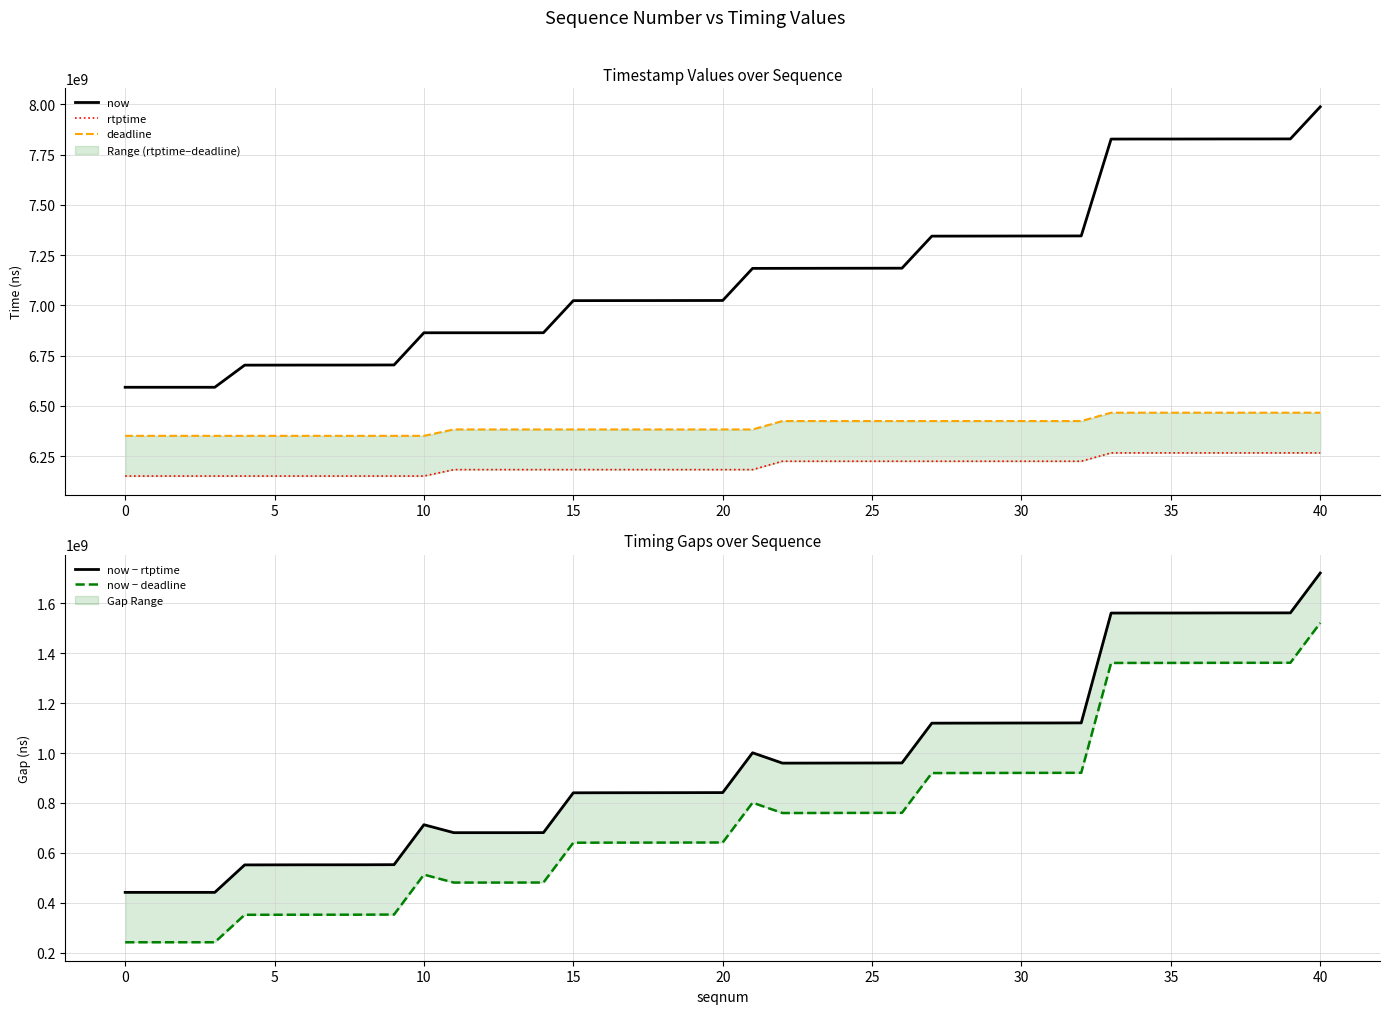

At how many categories does at least one series exceed 4276674814?

40